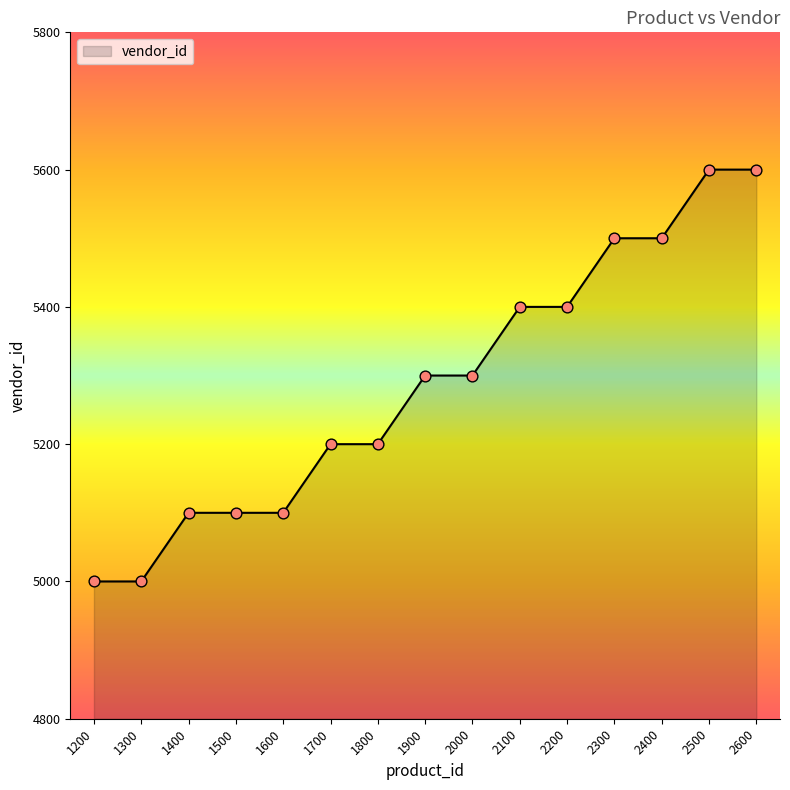

What is the ratio of the value at 1200 to the value at 1400?

1.0